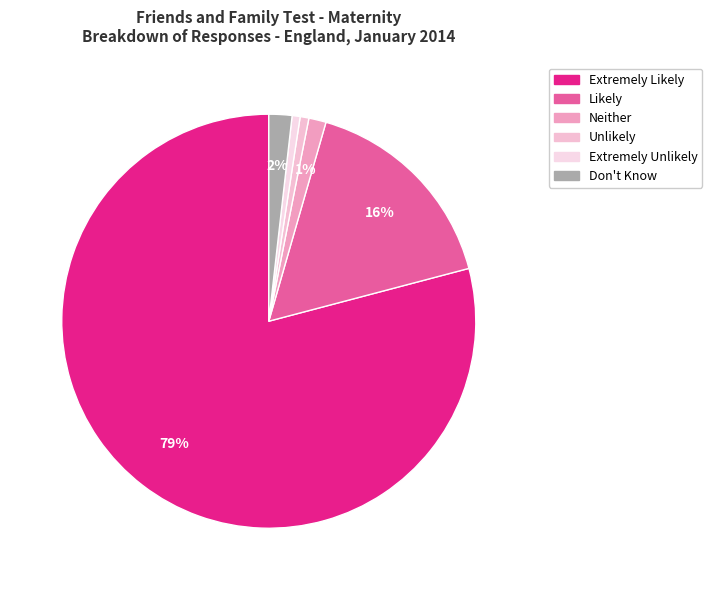

Which category has the smallest portion of the pie?

Extremely Unlikely